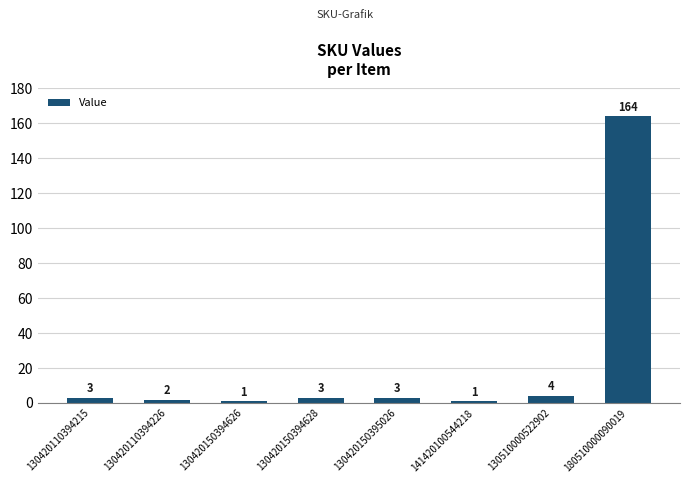

What is the label of the 2nd bar from the left?

130420110394226